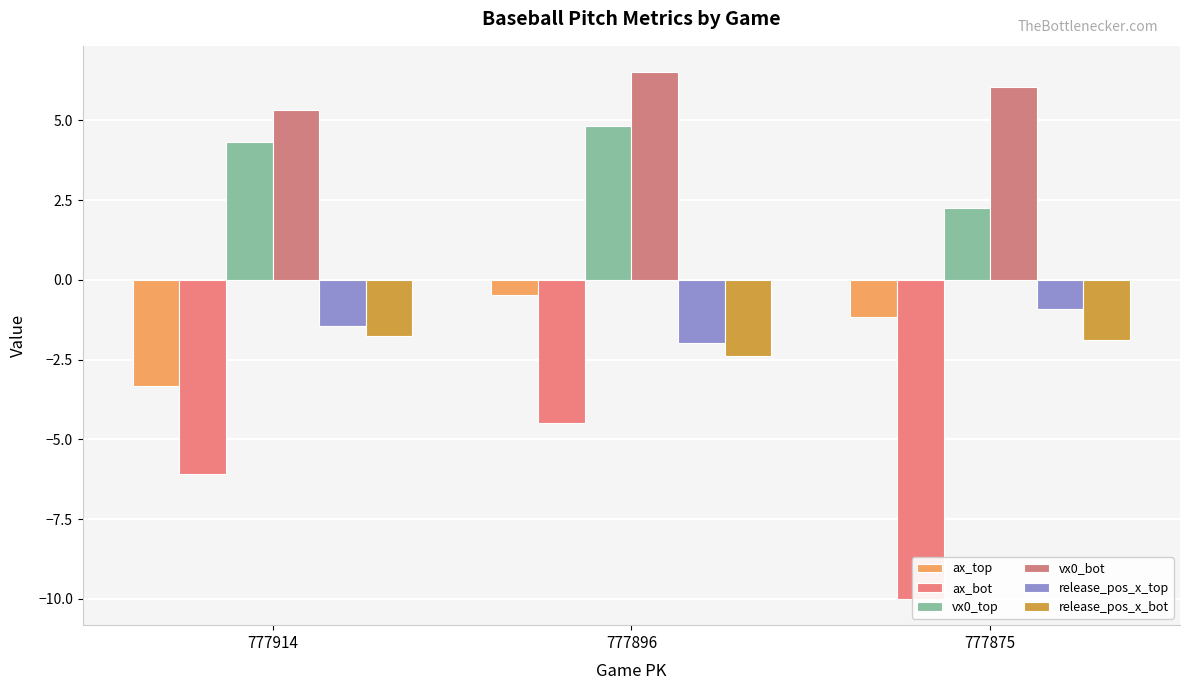

How many bars are there in total?

18